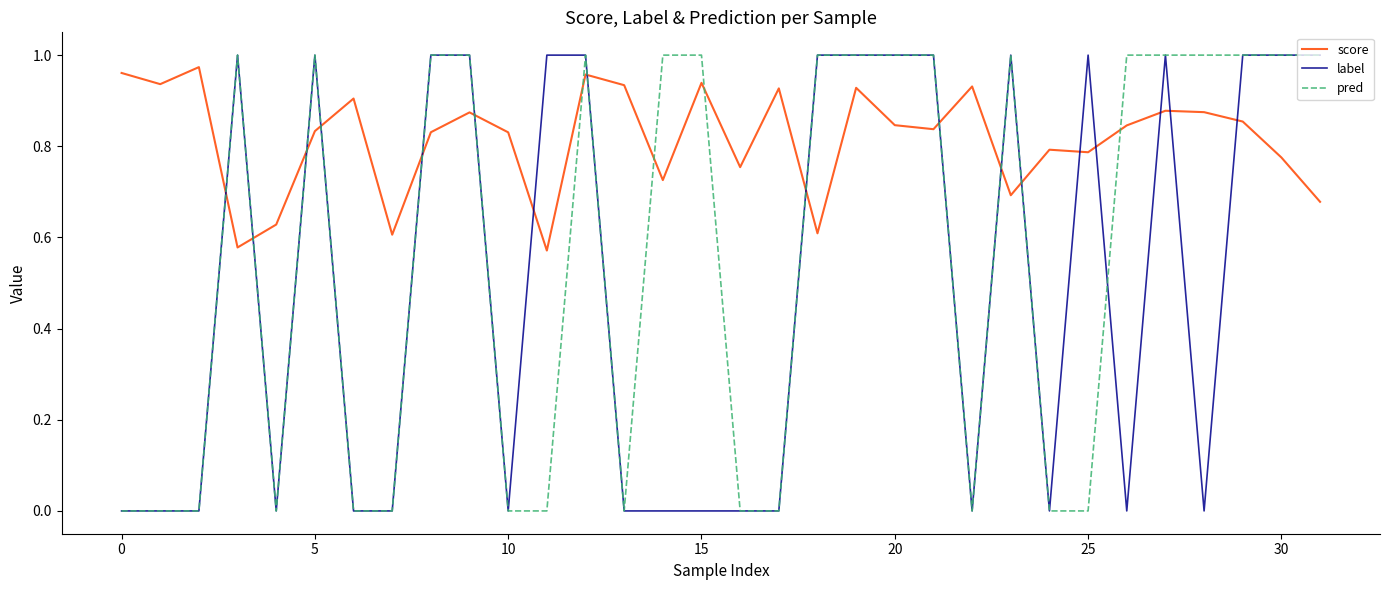

Rank the series by their average value, from highest to lowest.

score, pred, label